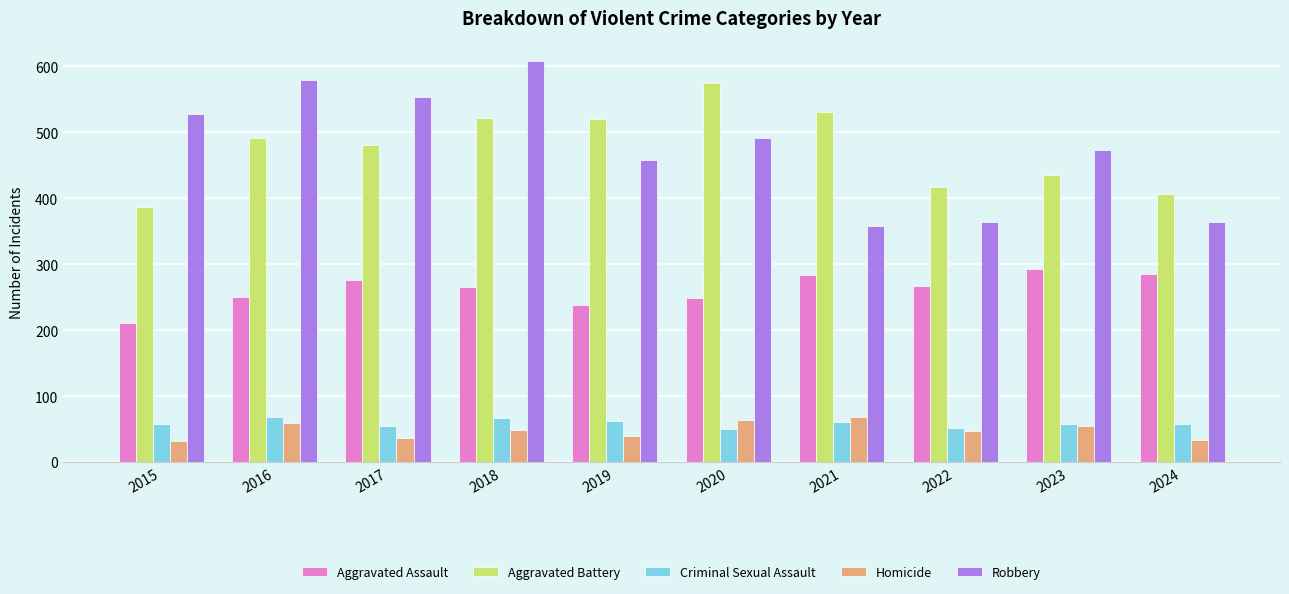

The Criminal Sexual Assault series shows 66 at 2018. True or false?

True